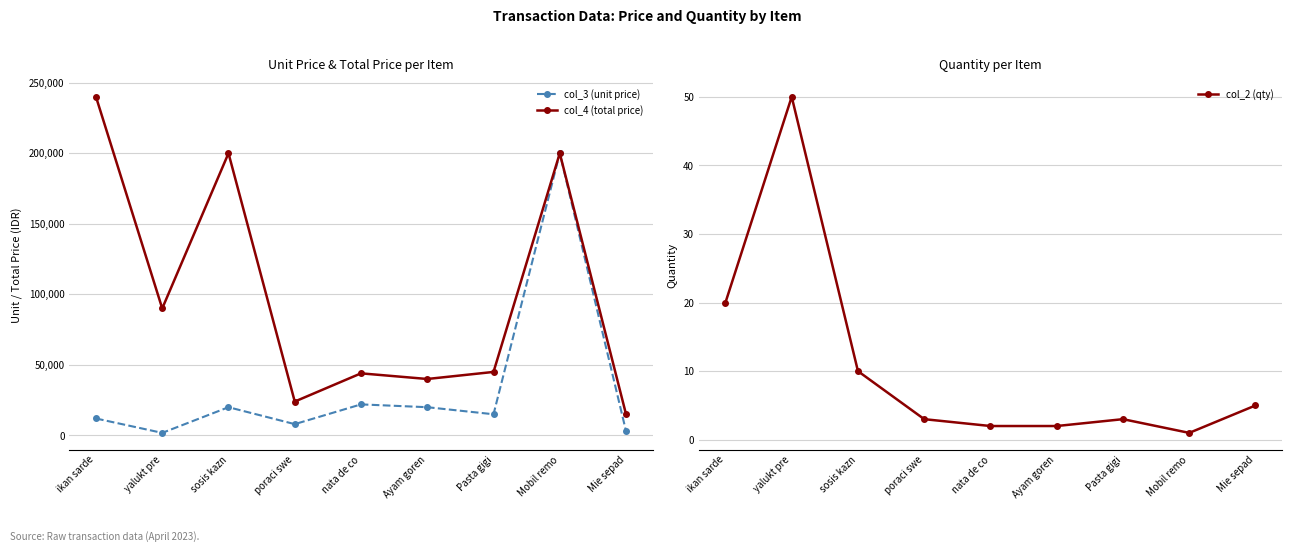

List the series in order of their overall mean, lowest first.

col_2 (qty), col_3 (unit price), col_4 (total price)